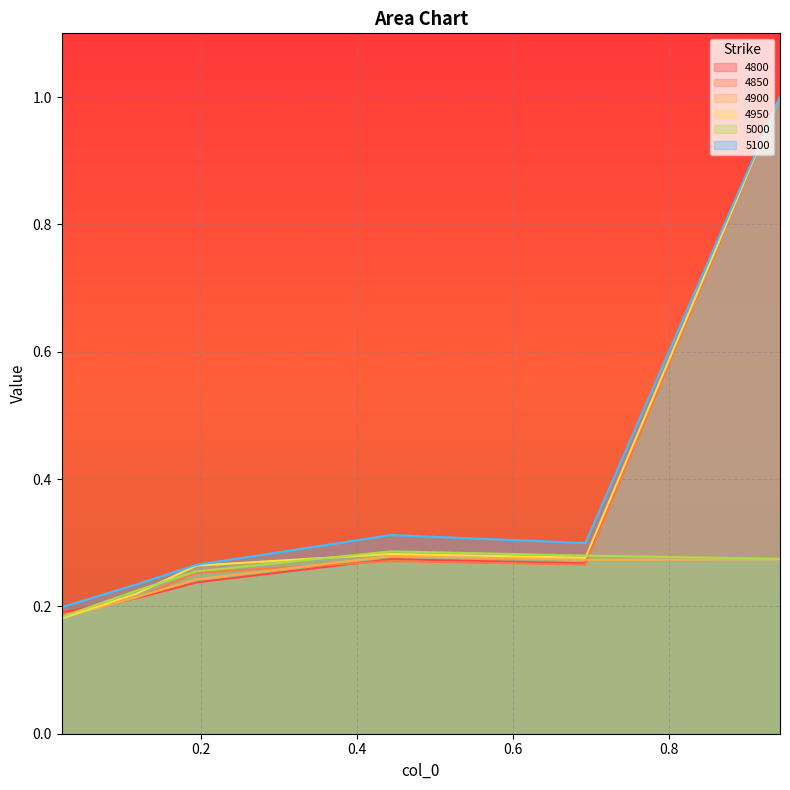

Is the value of 5100 at 0.4438356164383562 greater than the value of 4950 at 0.1178082191780822?

Yes